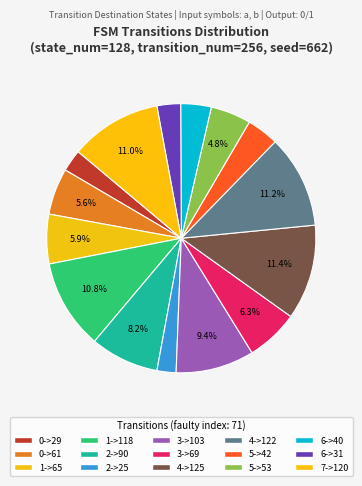

The 6->31 slice represents 1% of the pie. True or false?

False